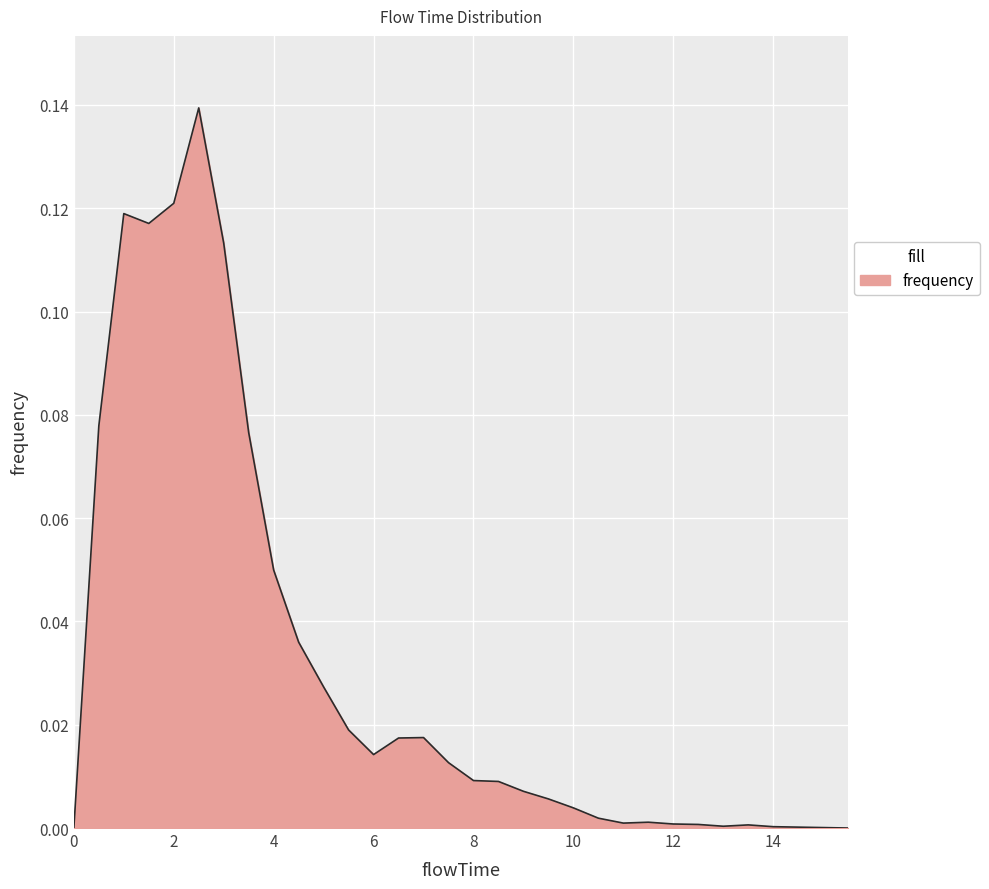

How many points are higher than both their immediate neighbors (excluding endpoints)?

5